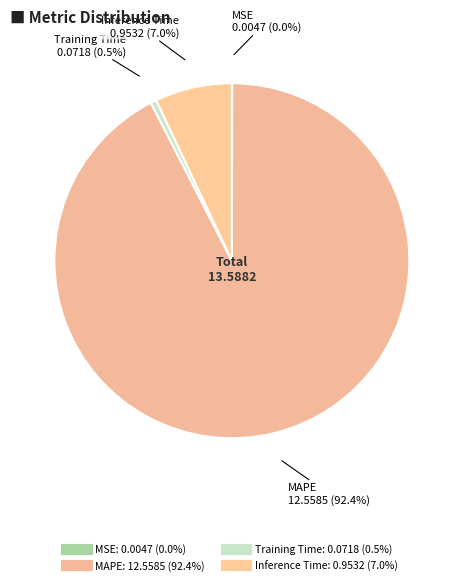

To the nearest percent, what is the difference between the largest and smallest slice percentages?

92%